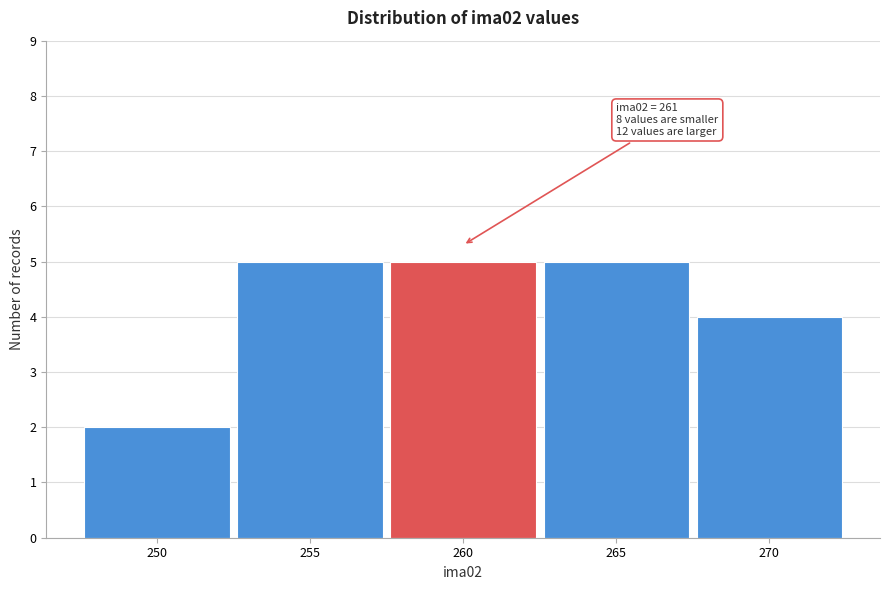

Reading right to left, what are all the values shown in this chart?

270=4	265=5	260=5	255=5	250=2